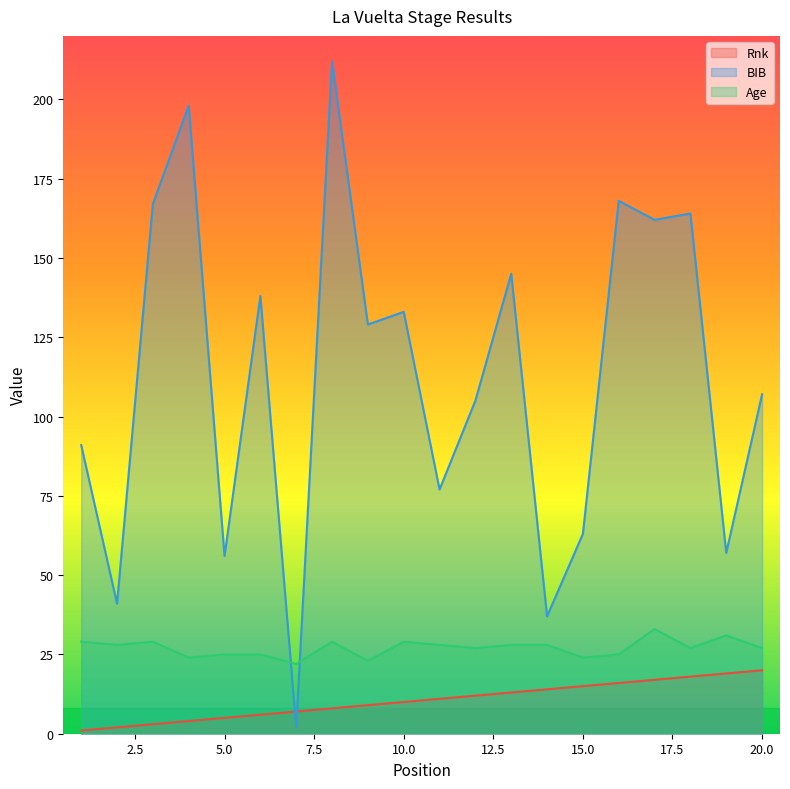

List the labels in order of Age value, smallest first.

7, 9, 4, 15, 5, 6, 16, 12, 18, 20, 2, 11, 13, 14, 1, 3, 8, 10, 19, 17